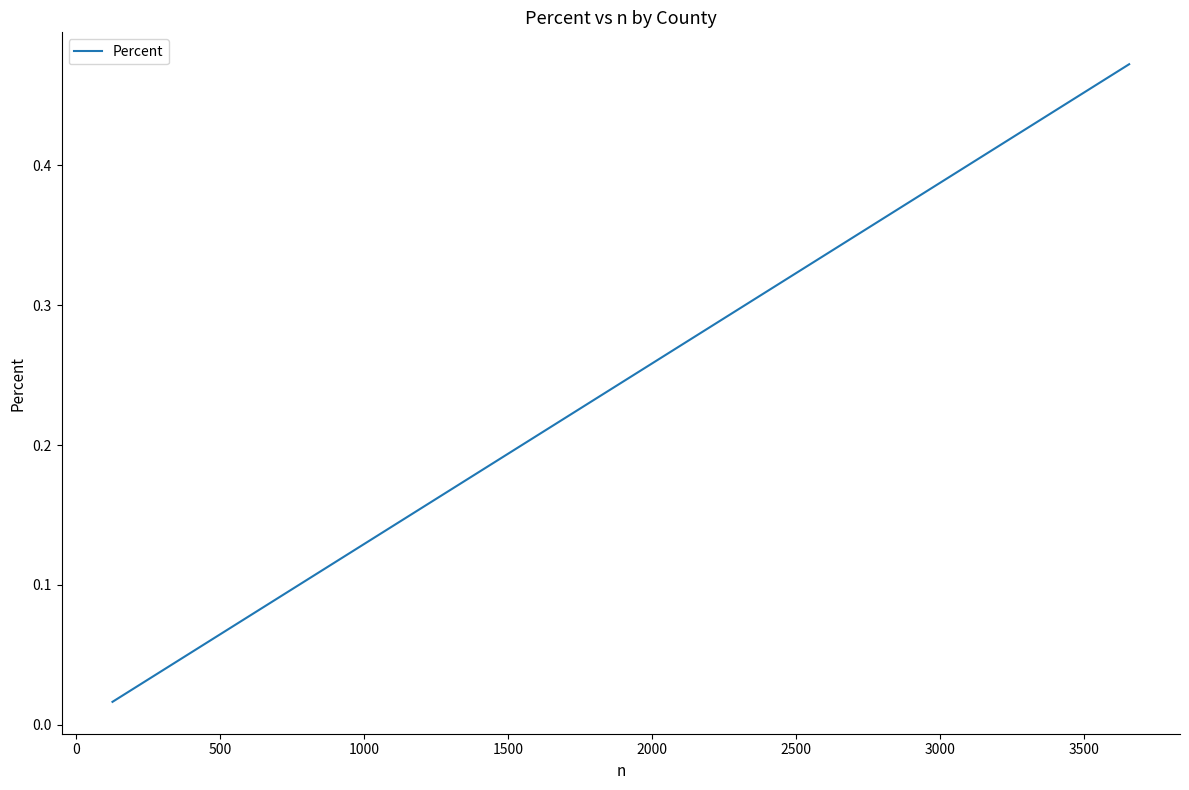

Does the chart have visible grid lines?

No